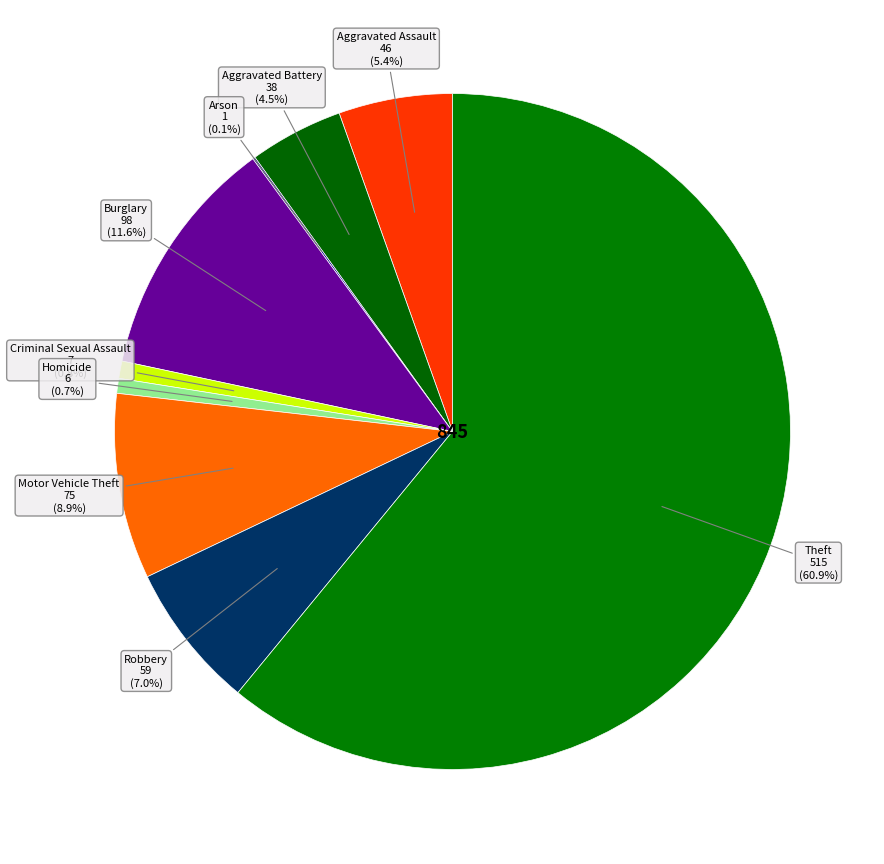

To the nearest percent, what is the difference between the largest and smallest slice percentages?

61%